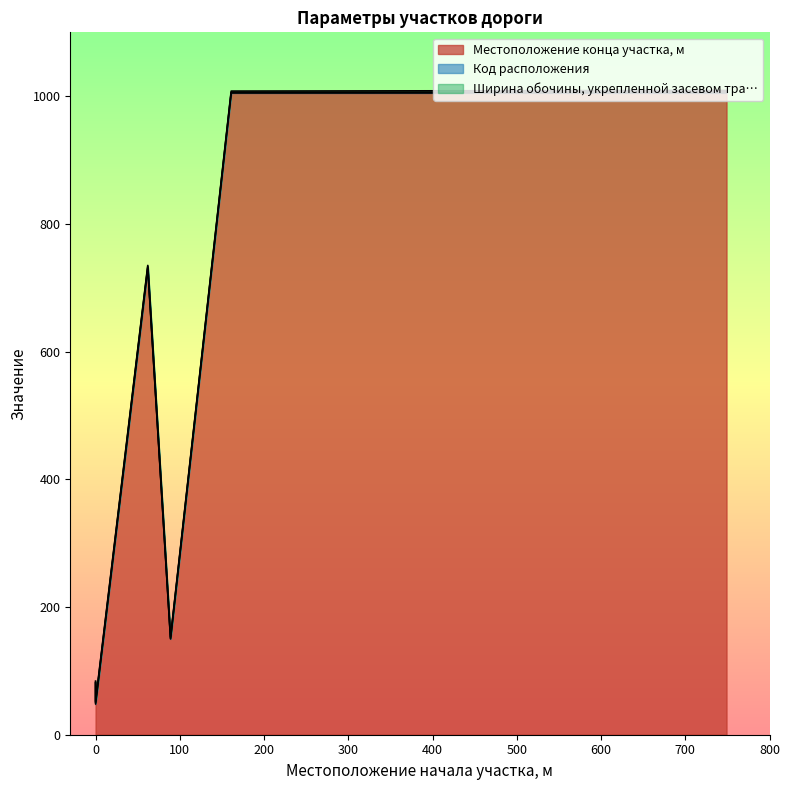

Does the chart have visible grid lines?

No